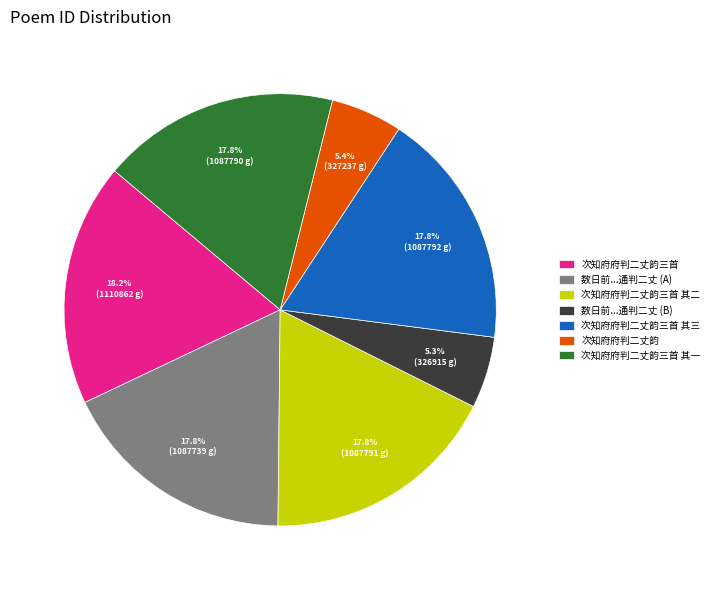

What percentage do 次知府府判二丈韵三首 其一 and 数日前...通判二丈 (B) together represent?

23.1%